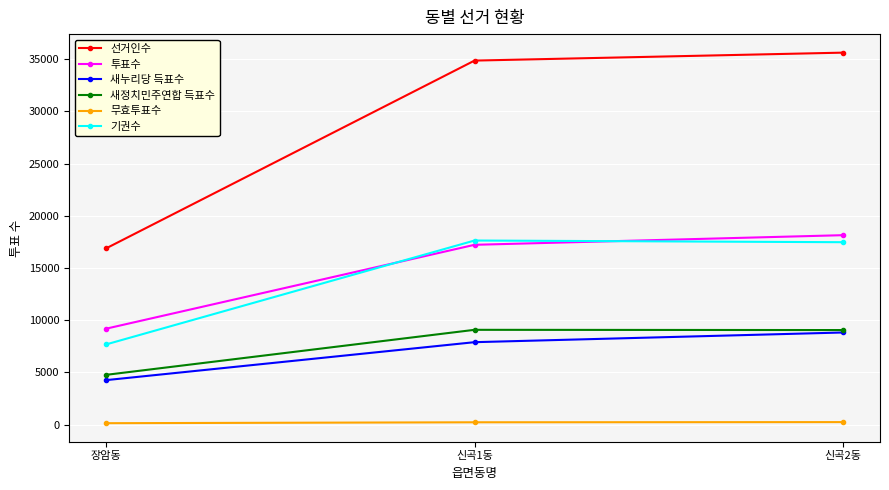

How many values in the 선거인수 series are below 34850?

1